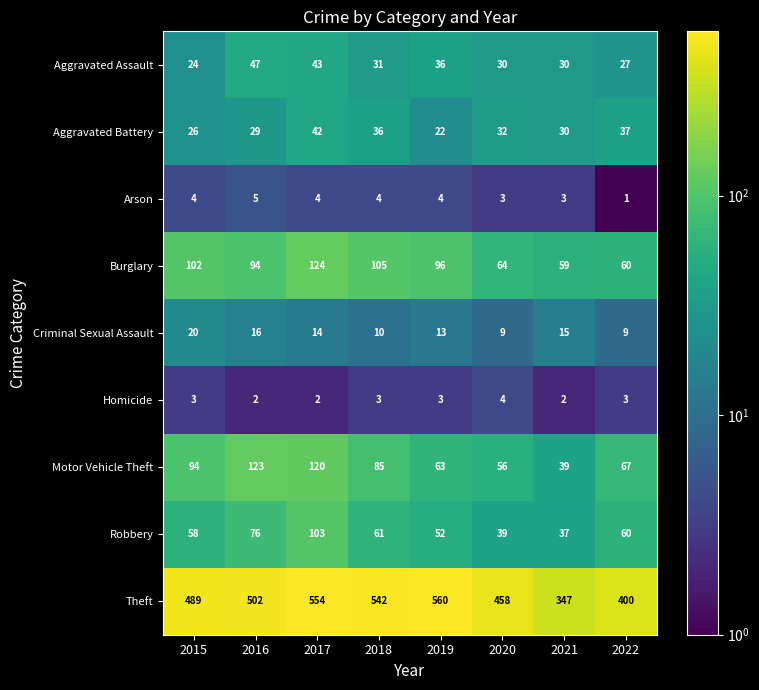

What is the difference between the maximum and minimum values in the Burglary series?

65